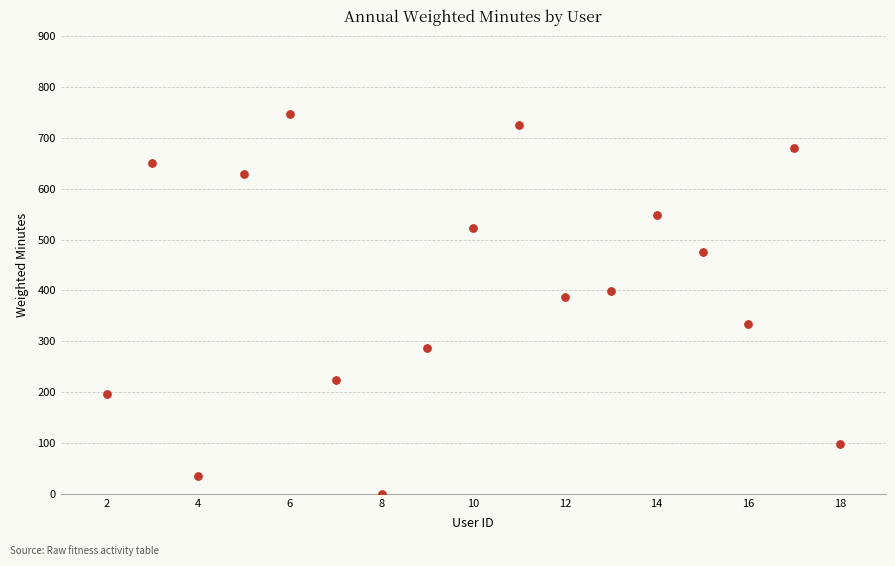

What is the range of X values (max minus min)?

16.0